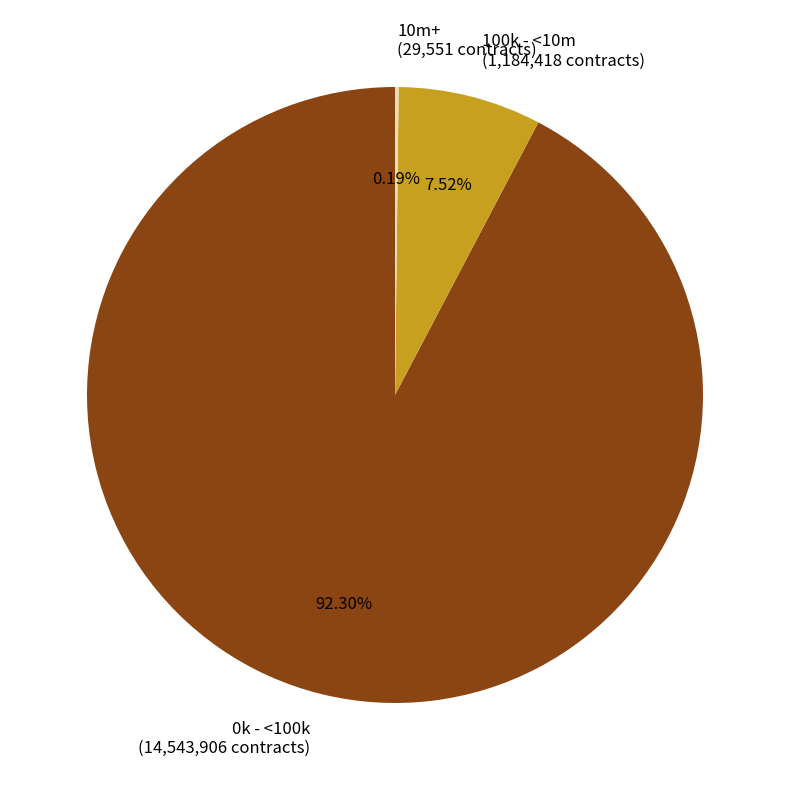

Do 0k - <100k and 100k - <10m together represent more than half of the pie?

Yes